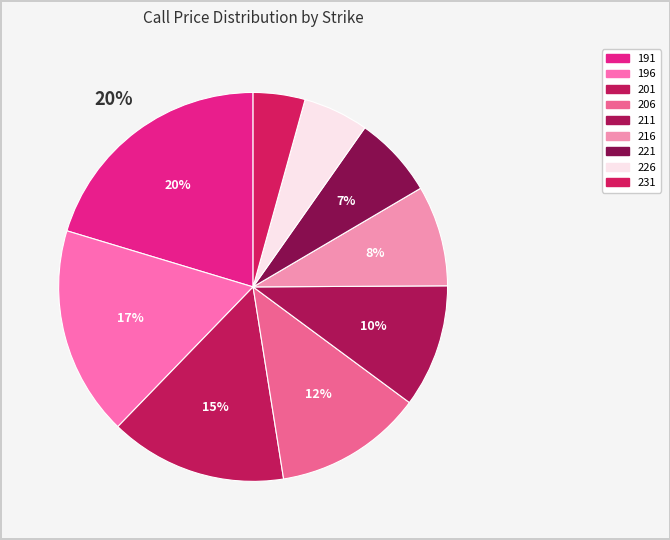

What percentage is the 216 slice, to the nearest percent?

8%